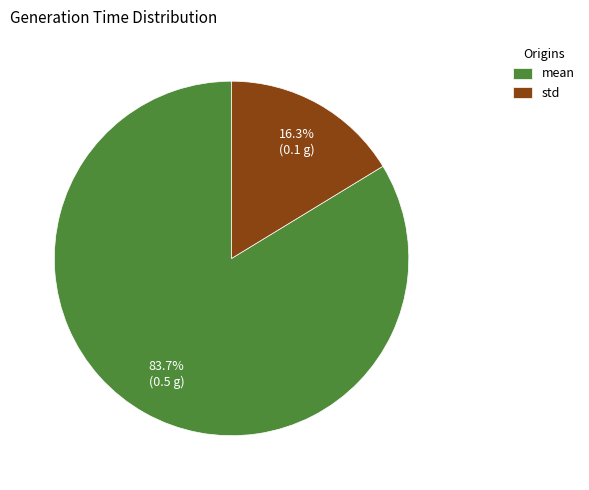

To the nearest percent, what is the difference between the largest and smallest slice percentages?

67%